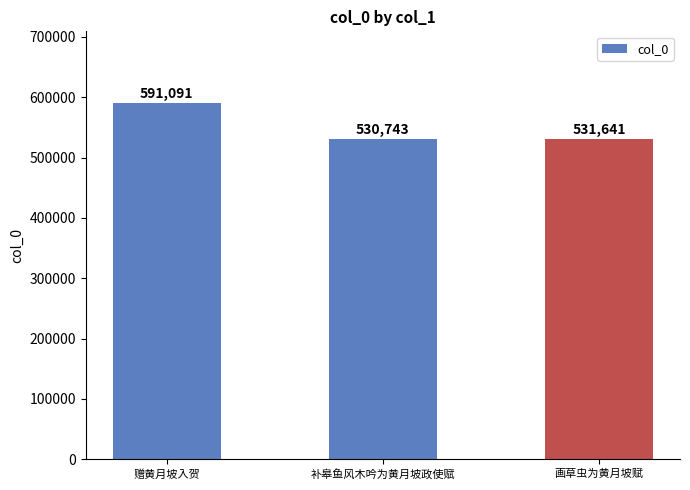

List the labels in order of value, smallest first.

补皋鱼风木吟为黄月坡政使赋, 画草虫为黄月坡赋, 赠黄月坡入贺